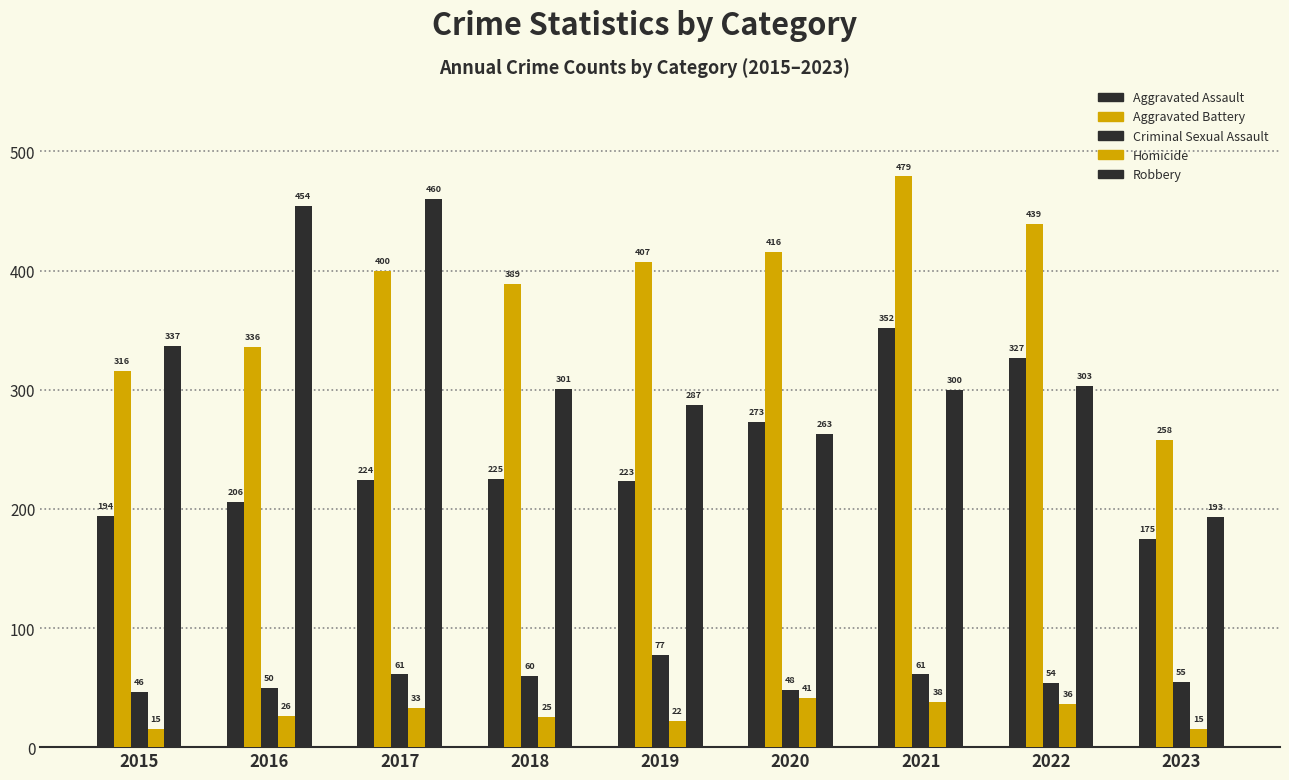

What is the spread (max minus min) of values at 2018?

364